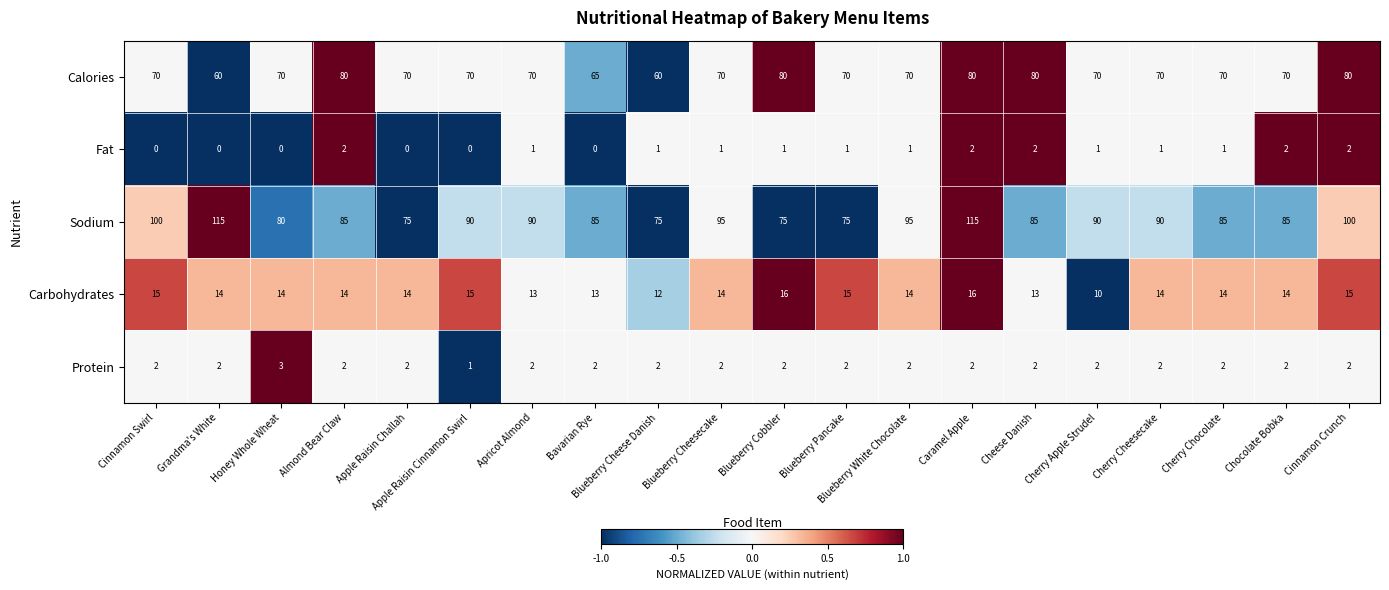

Which series has the widest spread of values?

Sodium